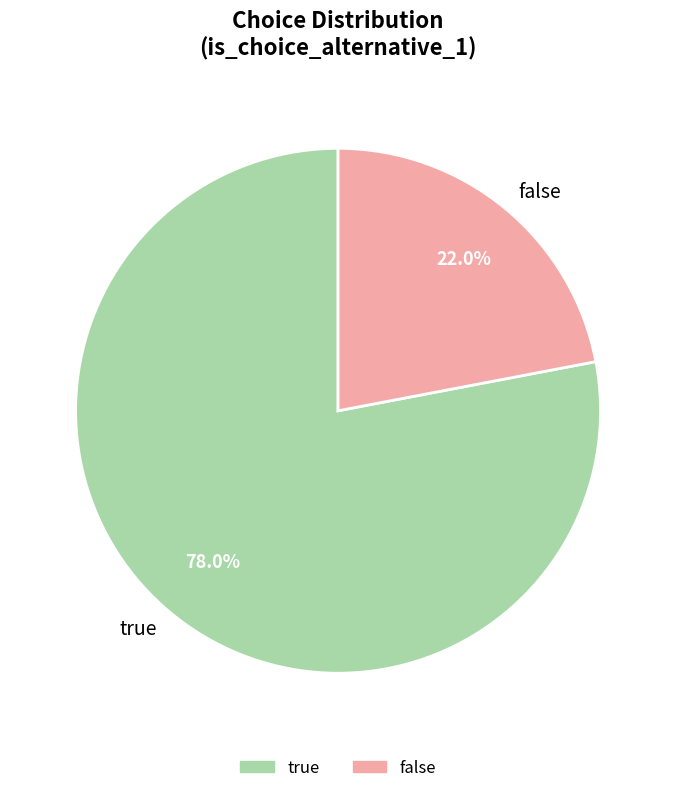

To the nearest percent, what portion does false represent?

22%